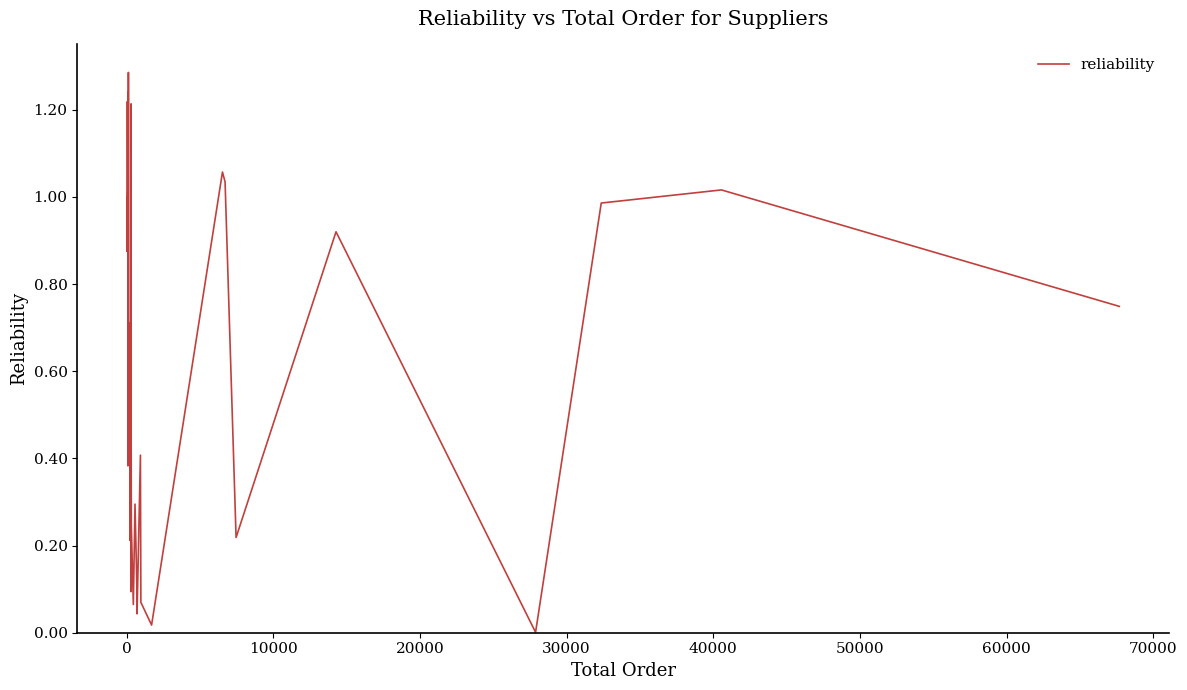

How many points are higher than both their immediate neighbors (excluding endpoints)?

12